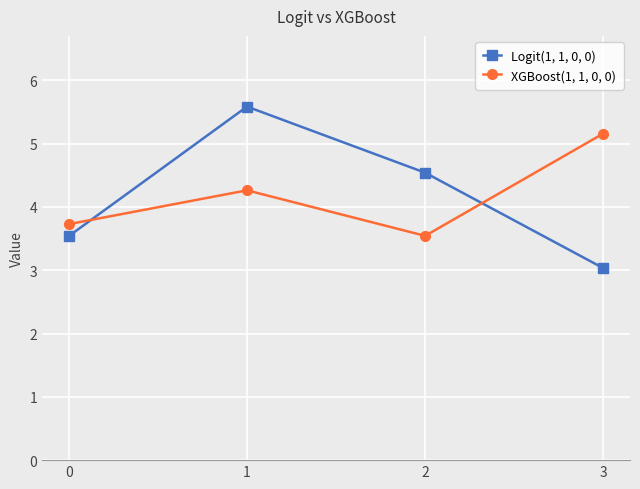

The value of Logit(1, 1, 0, 0) at 2 is 4.5. True or false?

True